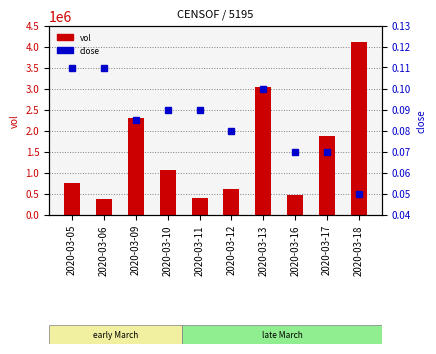

Which has a higher value, 2020-03-13 or 2020-03-12?

2020-03-13